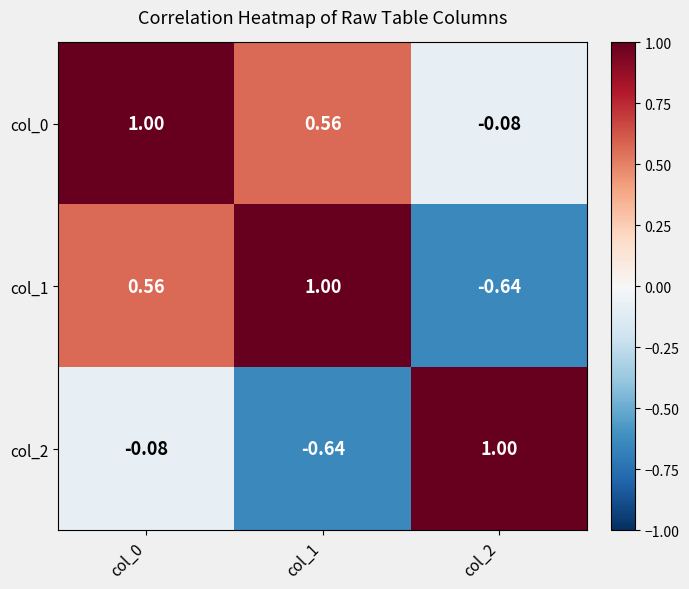

Rank the series by their average value, from lowest to highest.

col_2, col_1, col_0